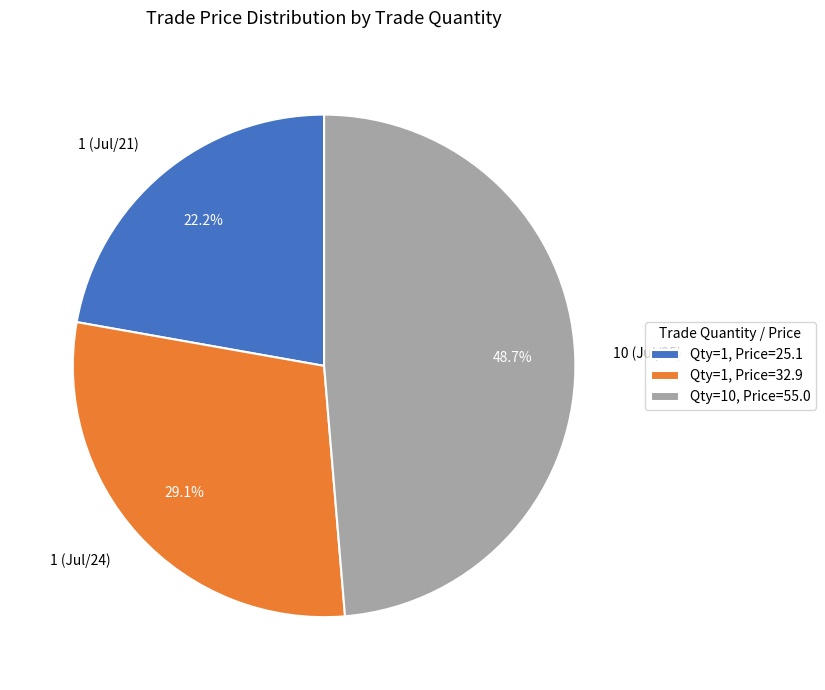

To the nearest percent, what percentage of the pie is 10 (Jul/25)?

49%